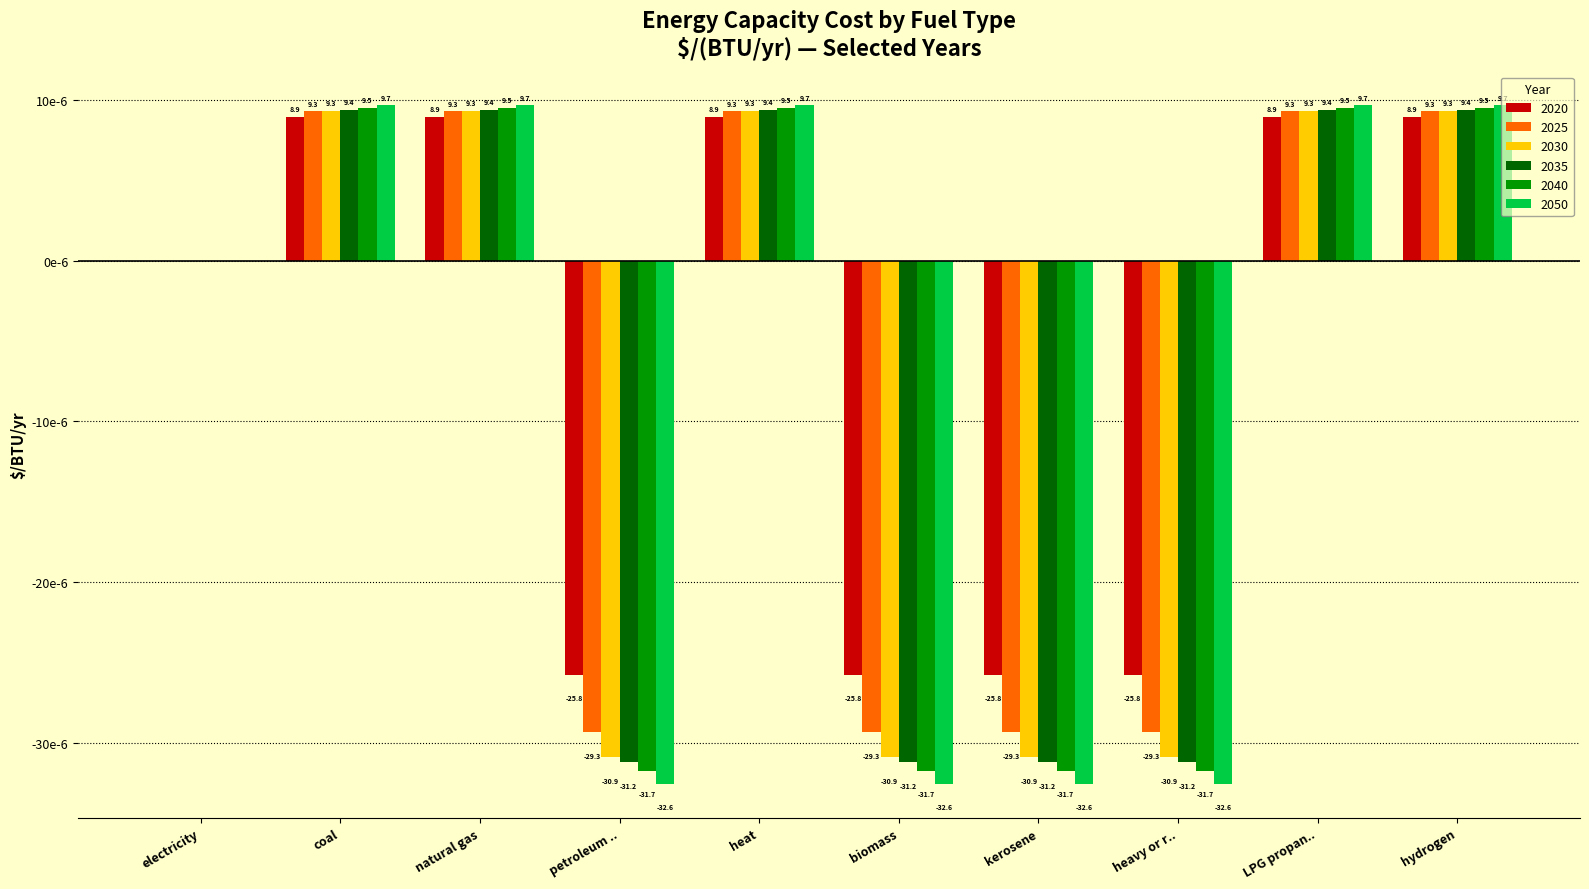

The 2025 series shows 0.0 at natural gas. True or false?

False